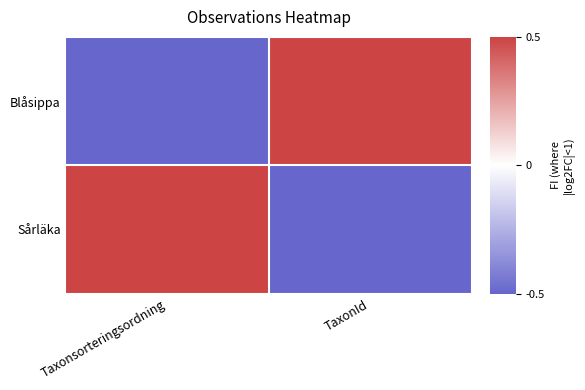

What is the greatest value displayed?

0.5